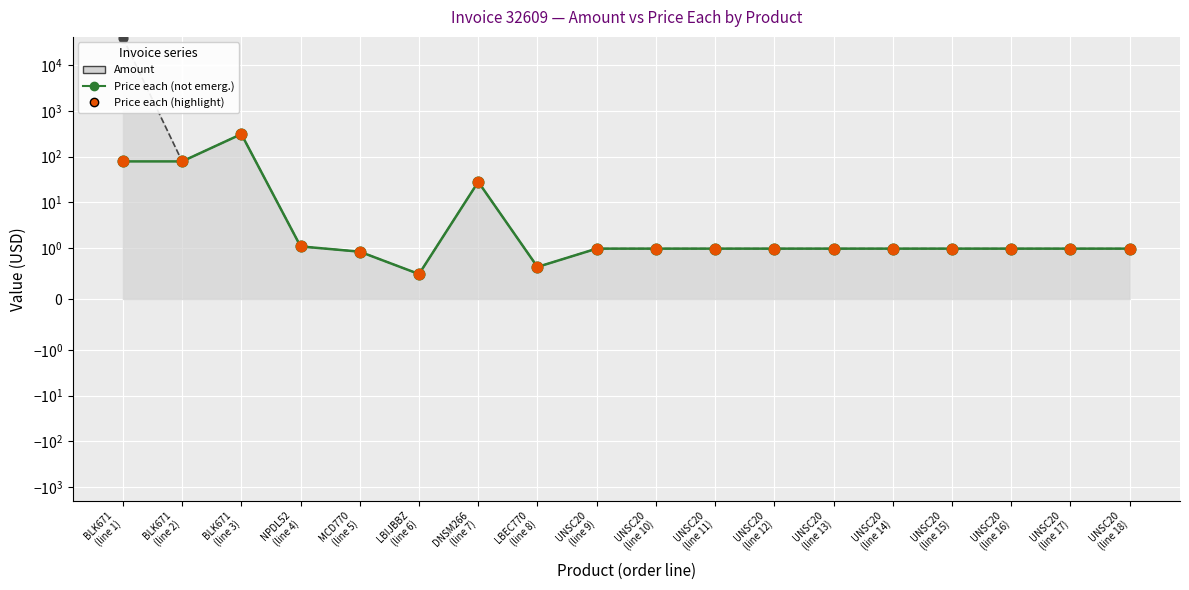

Which series has the widest spread of Y values?

Price each